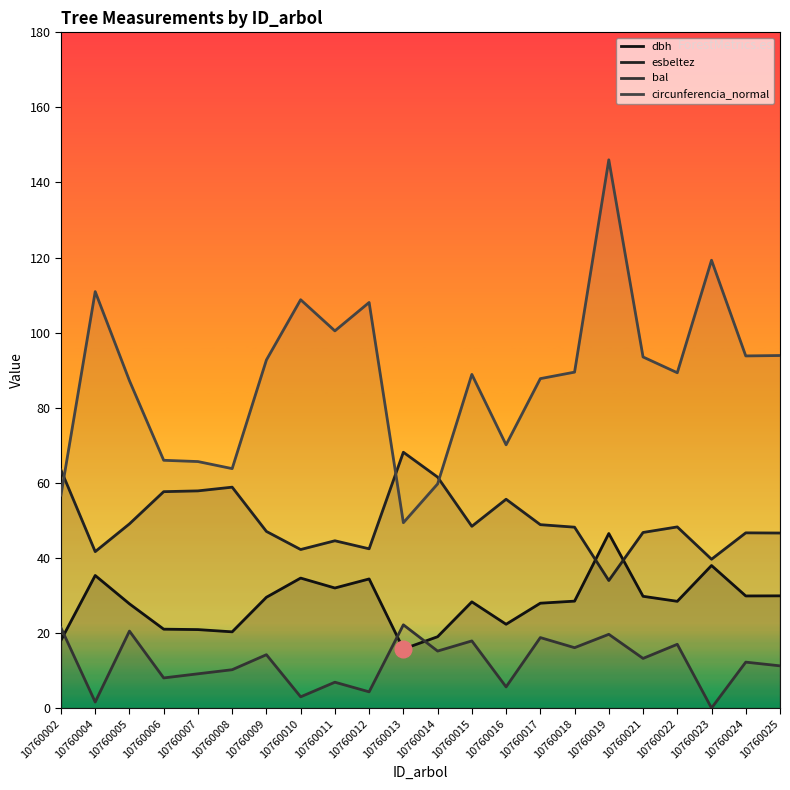

Is it true that dbh equals 18.1 at 10760002?

True